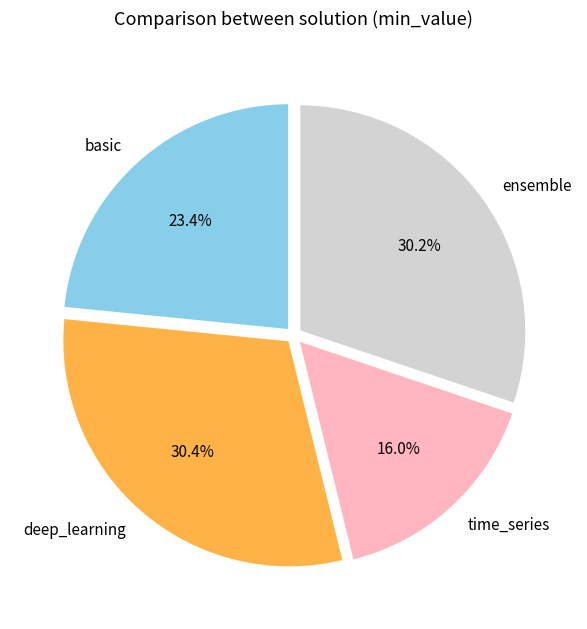

Does deep_learning account for over 50% of the chart?

No